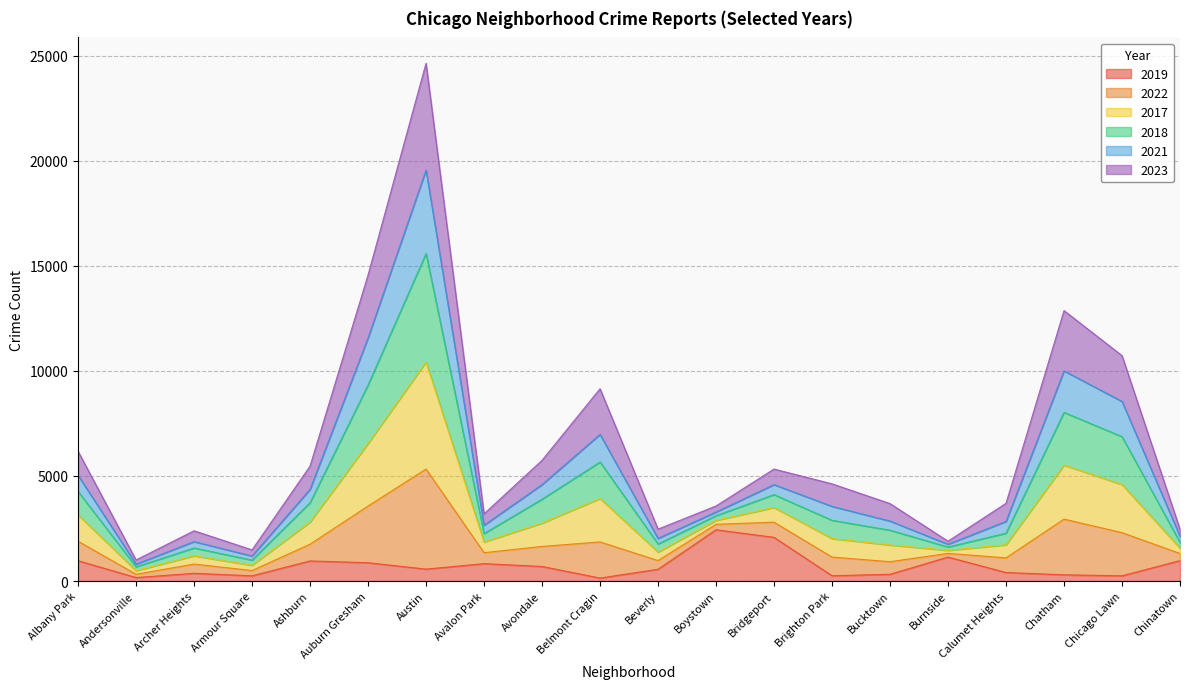

What is the difference between the 2019 values at Archer Heights and Boystown?

2073